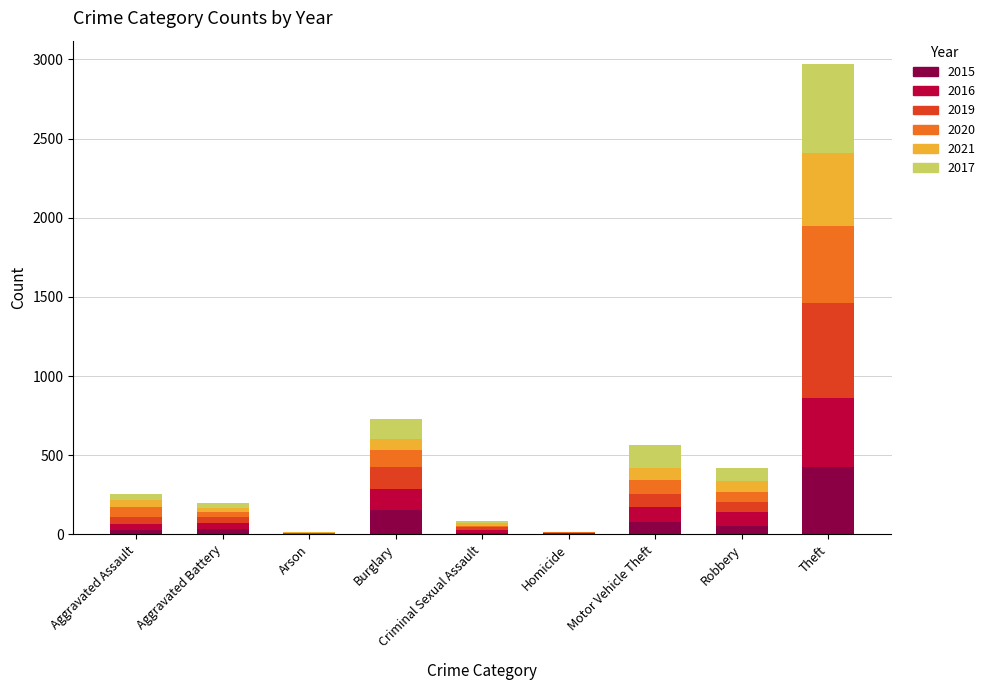

How many series are shown in this chart?

6